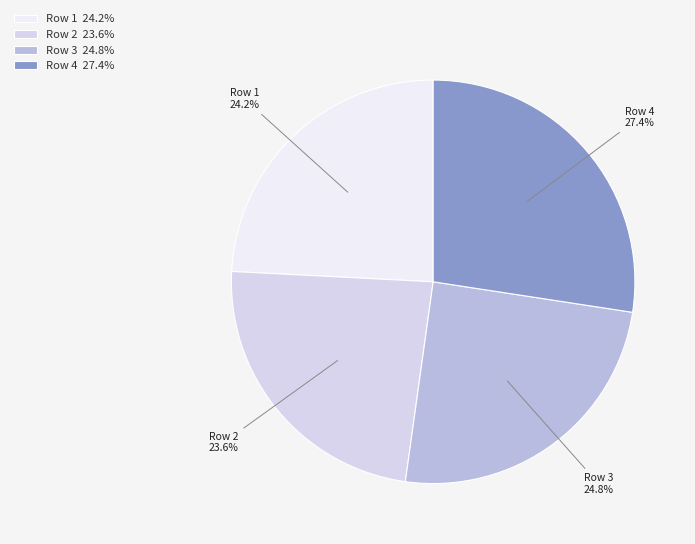

To the nearest percent, what is the difference between the largest and smallest slice percentages?

4%